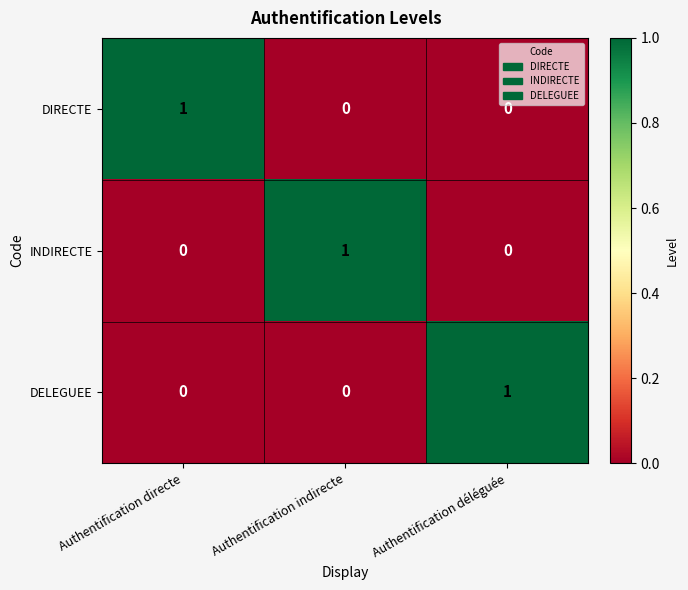

What is the total value across all series at Authentification déléguée?

1